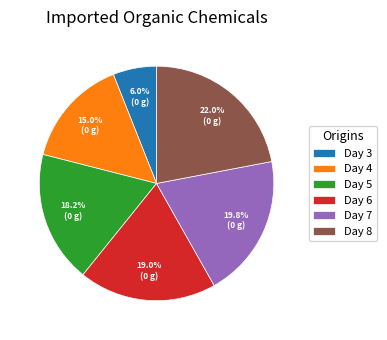

How many slices are in this pie chart?

6